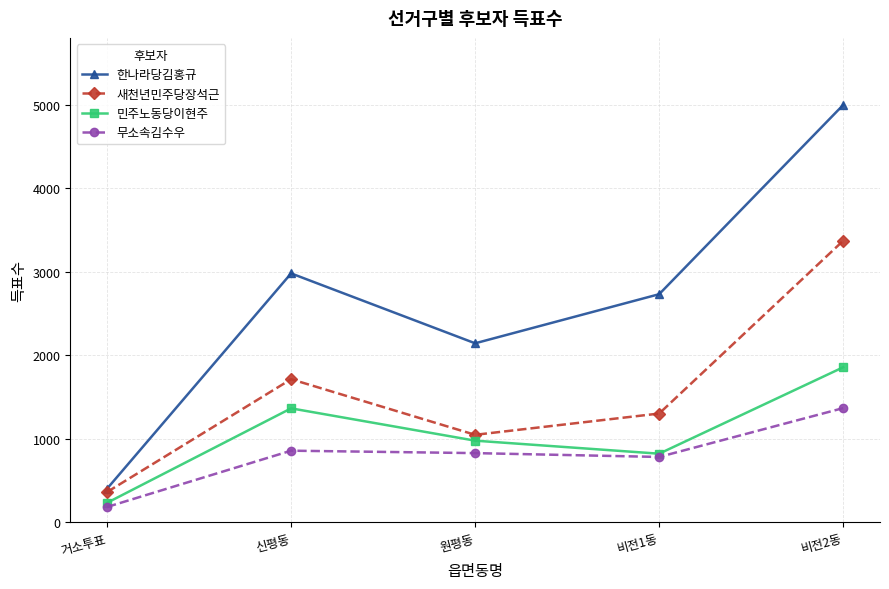

What are all the series names shown in the legend?

한나라당김홍규, 새천년민주당장석근, 민주노동당이현주, 무소속김수우